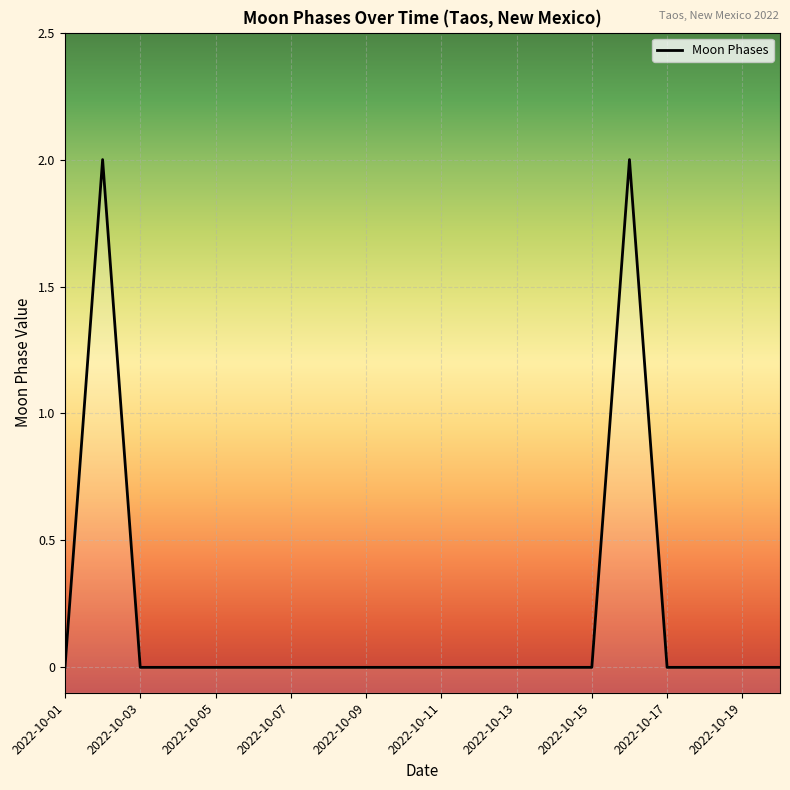

Reading left to right, transcribe all the data shown in this chart.

2022-10-01=0	2022-10-02=2	2022-10-03=0	2022-10-04=0	2022-10-05=0	2022-10-06=0	2022-10-07=0	2022-10-08=0	2022-10-09=0	2022-10-10=0	2022-10-11=0	2022-10-12=0	2022-10-13=0	2022-10-14=0	2022-10-15=0	2022-10-16=2	2022-10-17=0	2022-10-18=0	2022-10-19=0	2022-10-20=0